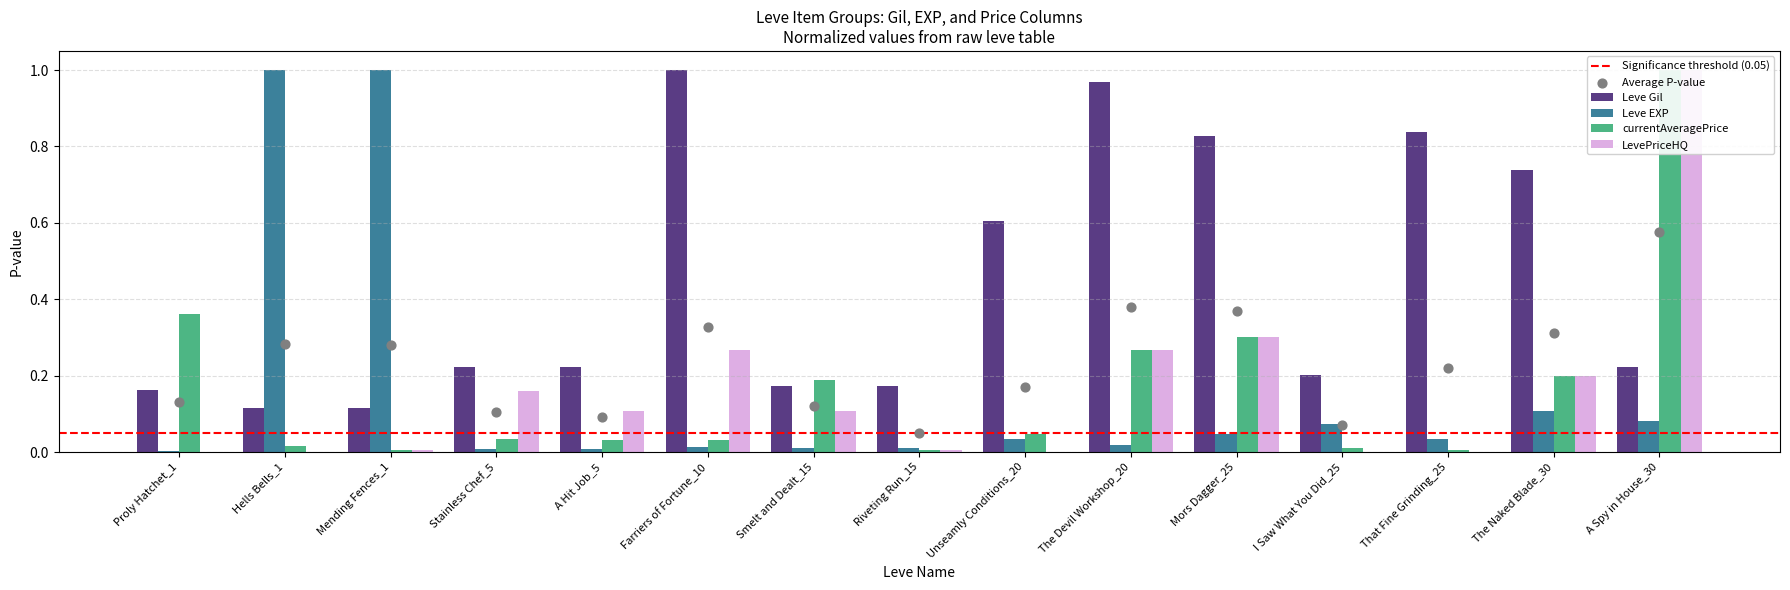

What is the total value across all series at The Devil Workshop_20?

1.5